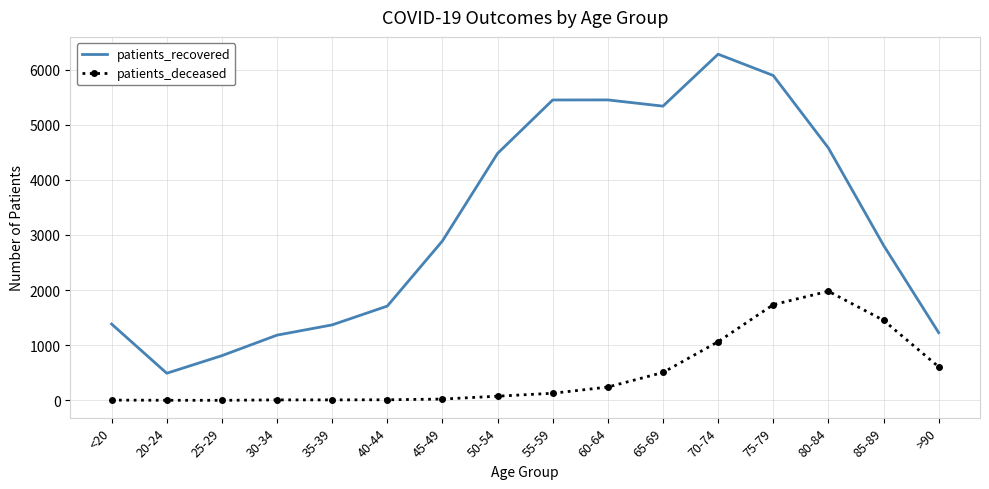

The patients_deceased series shows 10 at 35-39. True or false?

True